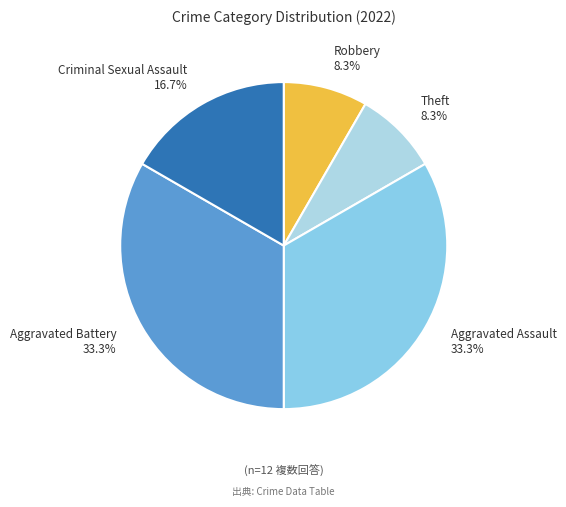

What is the ratio of the value at Theft to the value at Criminal Sexual Assault?

0.5